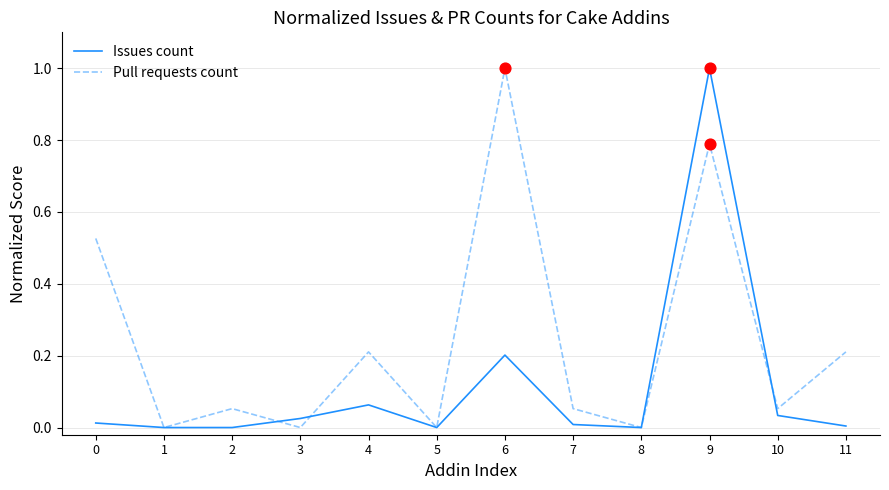

Which series changed the most between 9 and 10?

Issues count